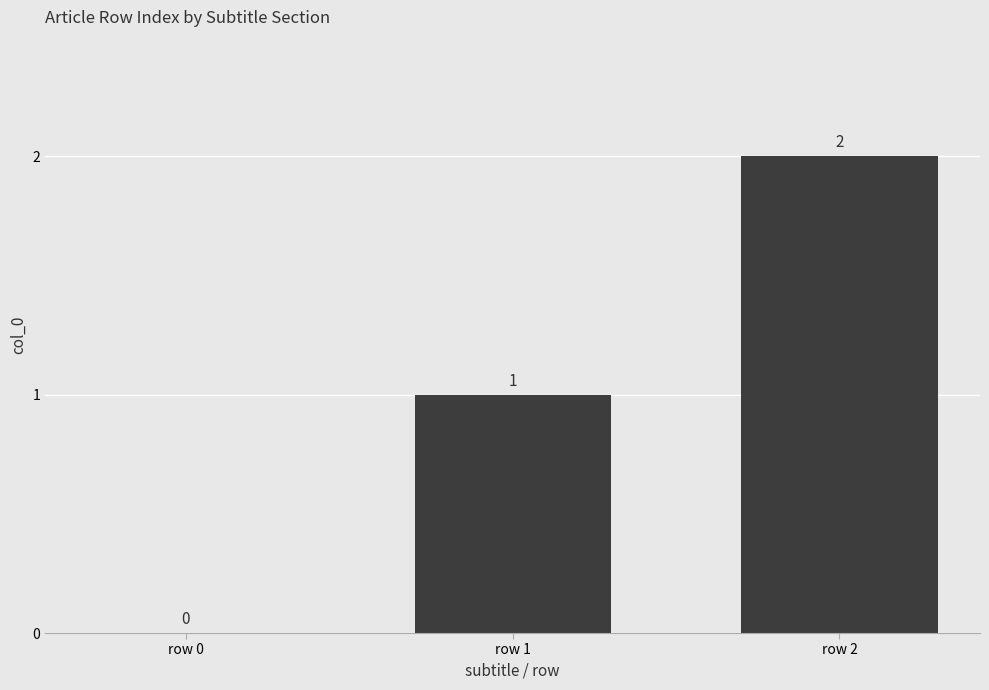

How many values are between 0 and 2?

3